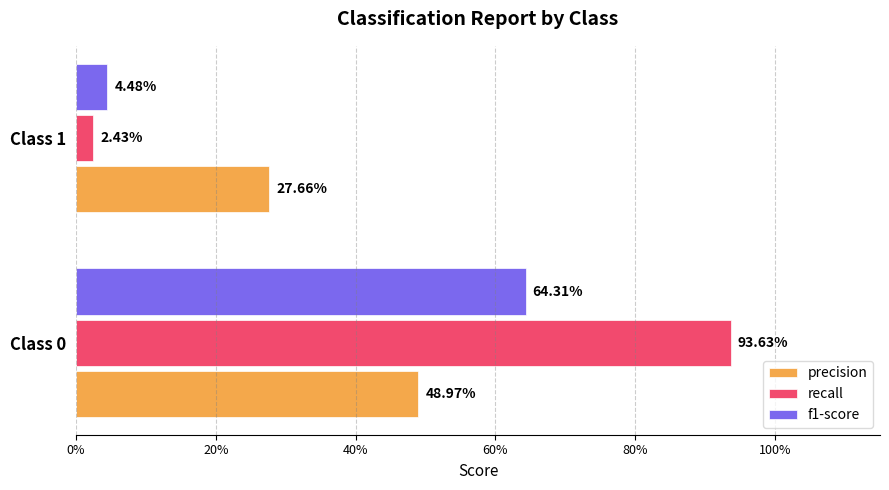

Rank the series by their average value, from highest to lowest.

recall, precision, f1-score